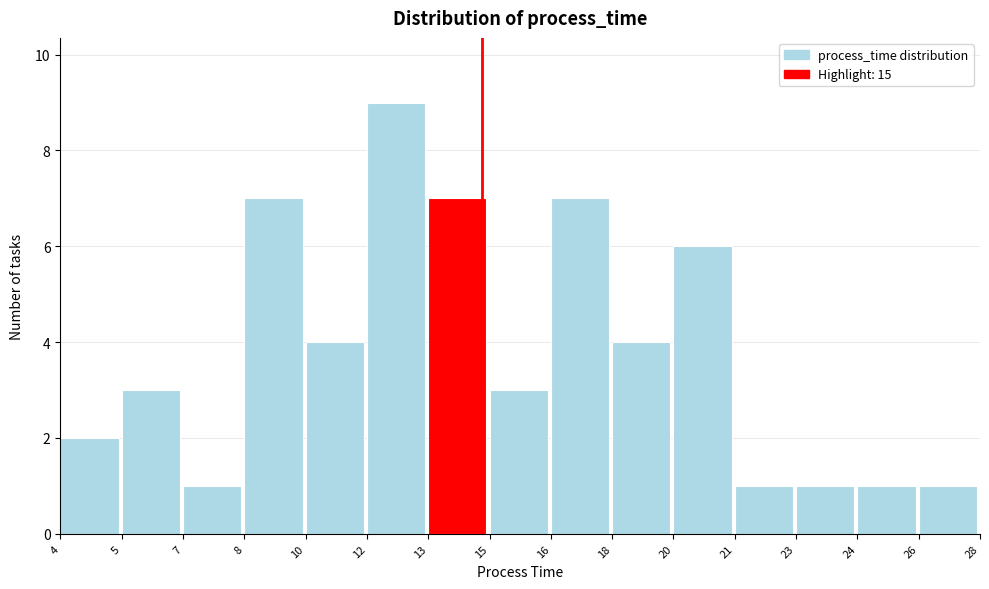

Reading right to left, transcribe all the data shown in this chart.

26=1	24=1	23=1	21=1	20=6	18=4	16=7	15=3	13=7	12=9	10=4	8=7	7=1	5=3	4=2